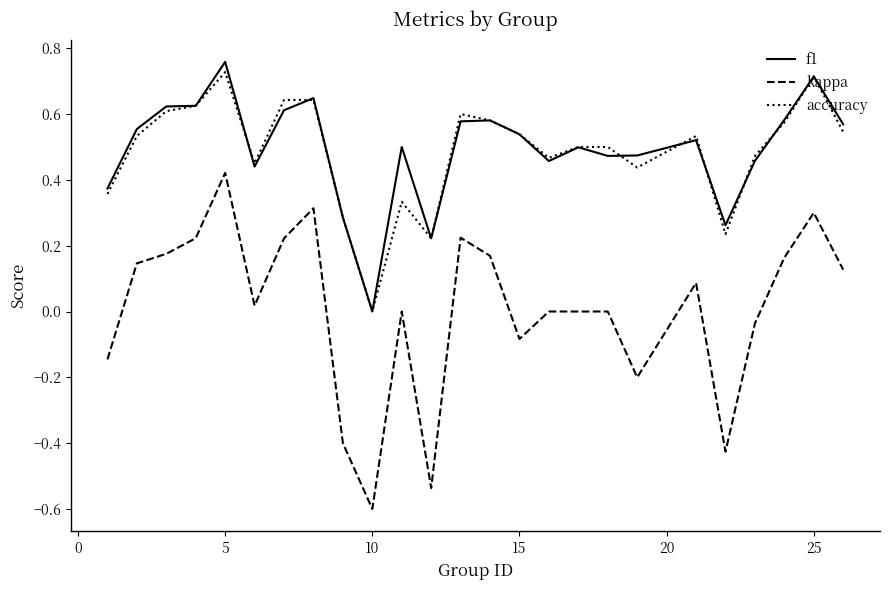

Which series has the widest spread of values?

kappa